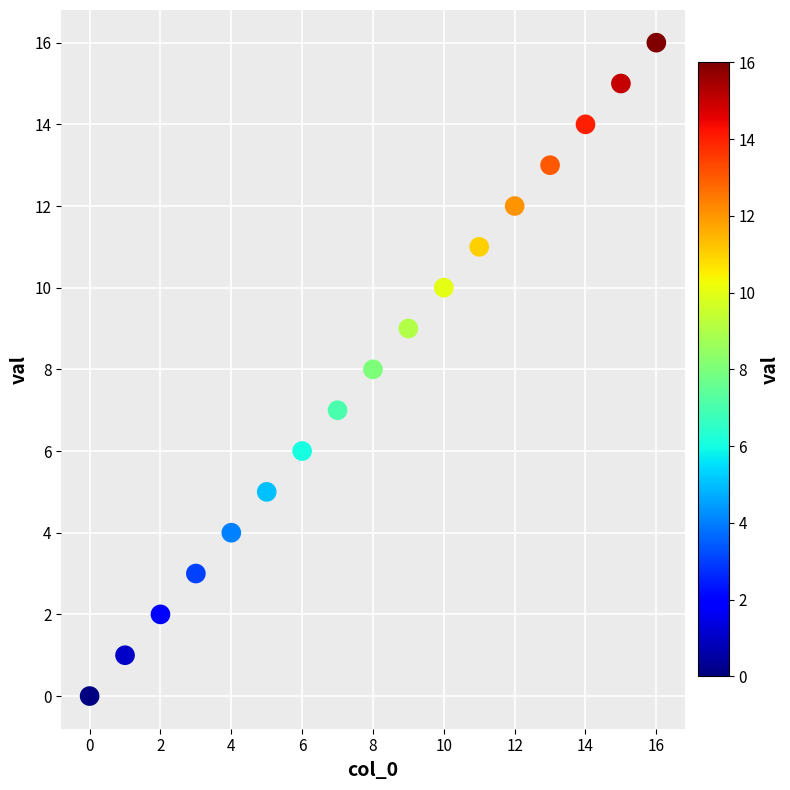

What is the range of Y values (max minus min)?

16